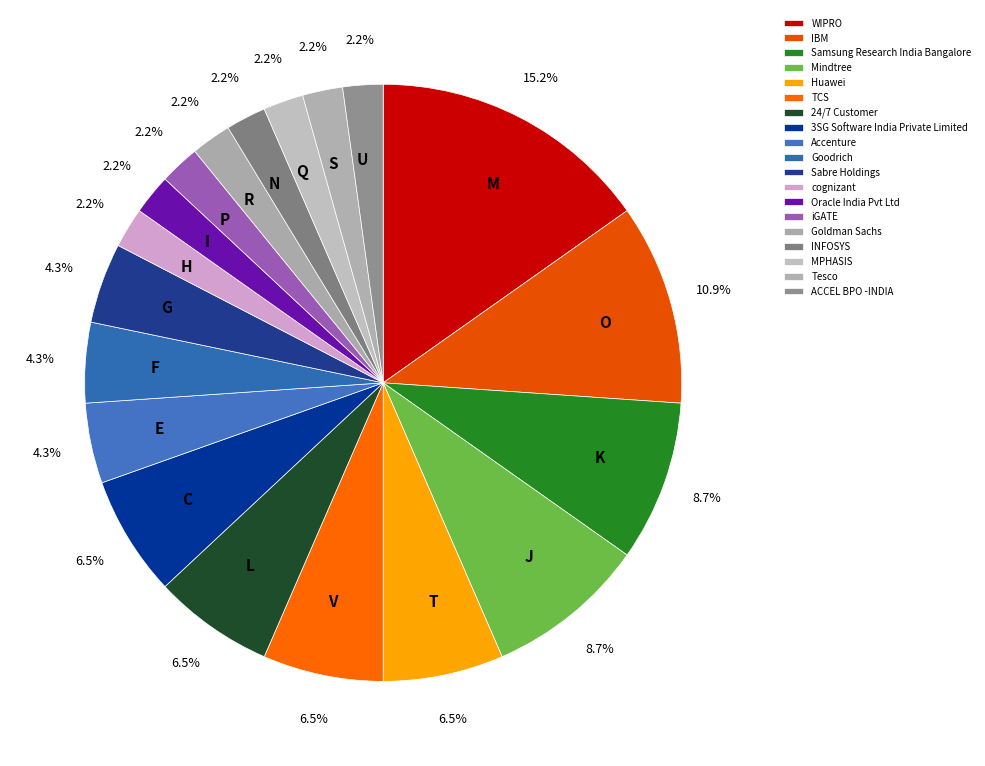

Is Huawei the majority of the pie?

No